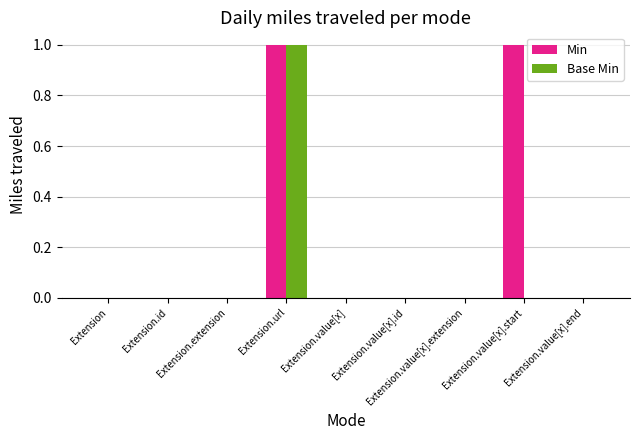

True or false: Base Min has a value of -1 at Extension.value[x].id.

False